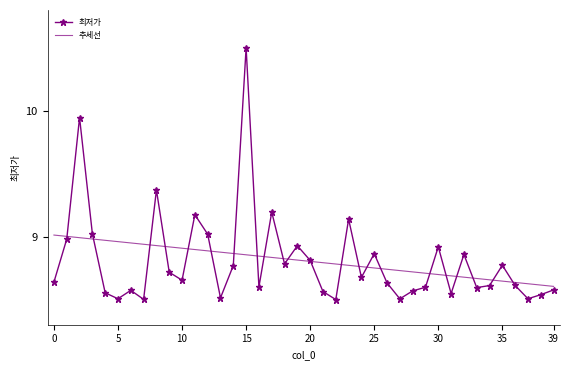

Which series has the widest spread of values?

최저가